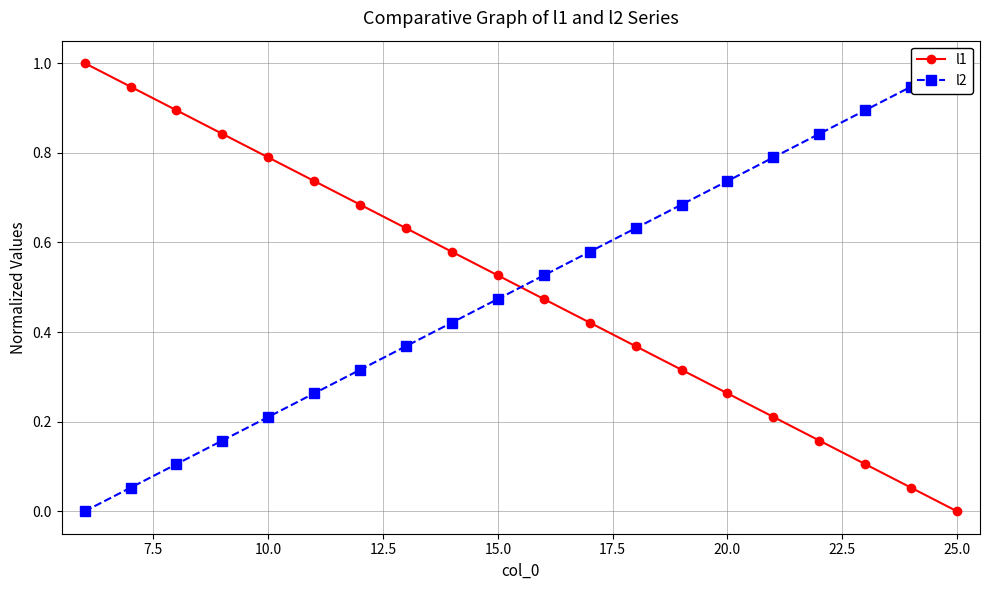

Which series has the largest total across all categories?

l1